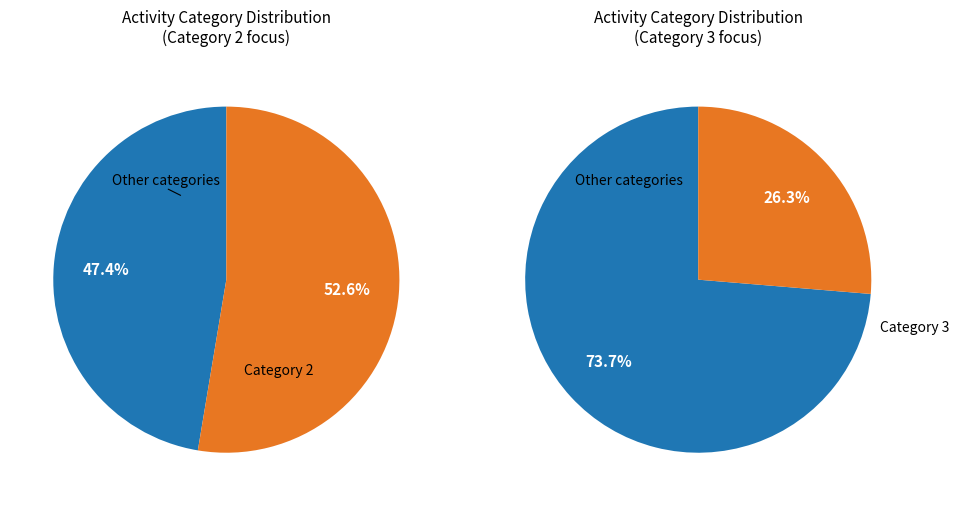

What portion of the pie excludes 2?

47.4%